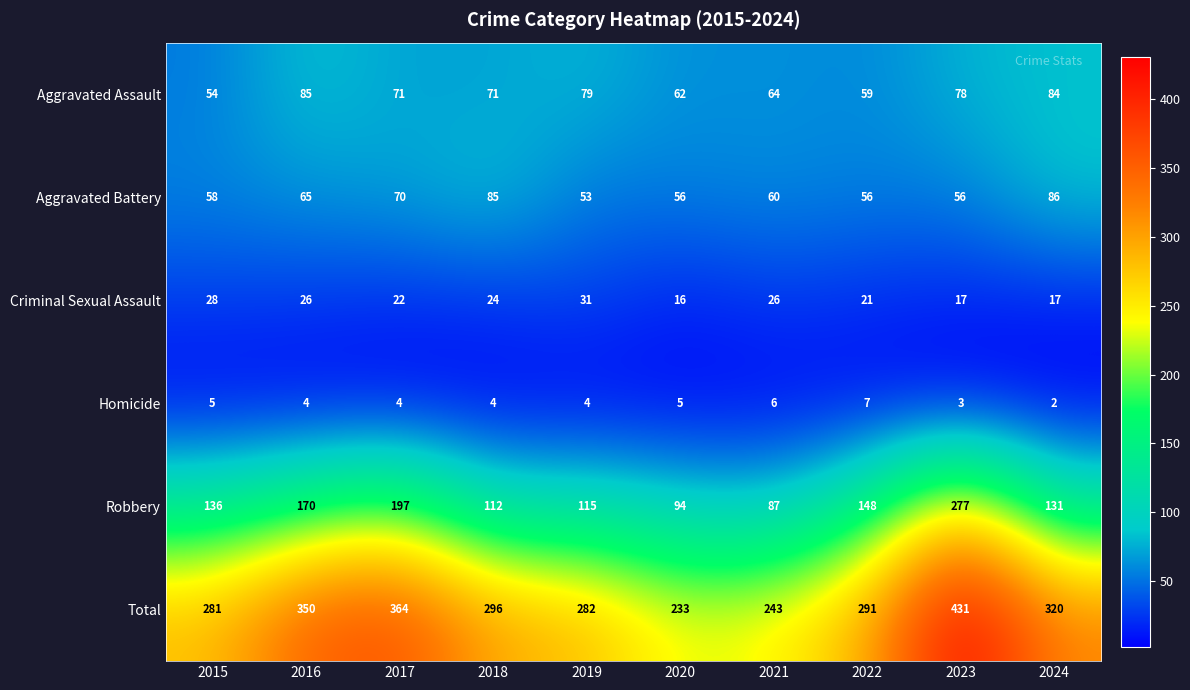

What is the approximate value of Criminal Sexual Assault at 2015?

28